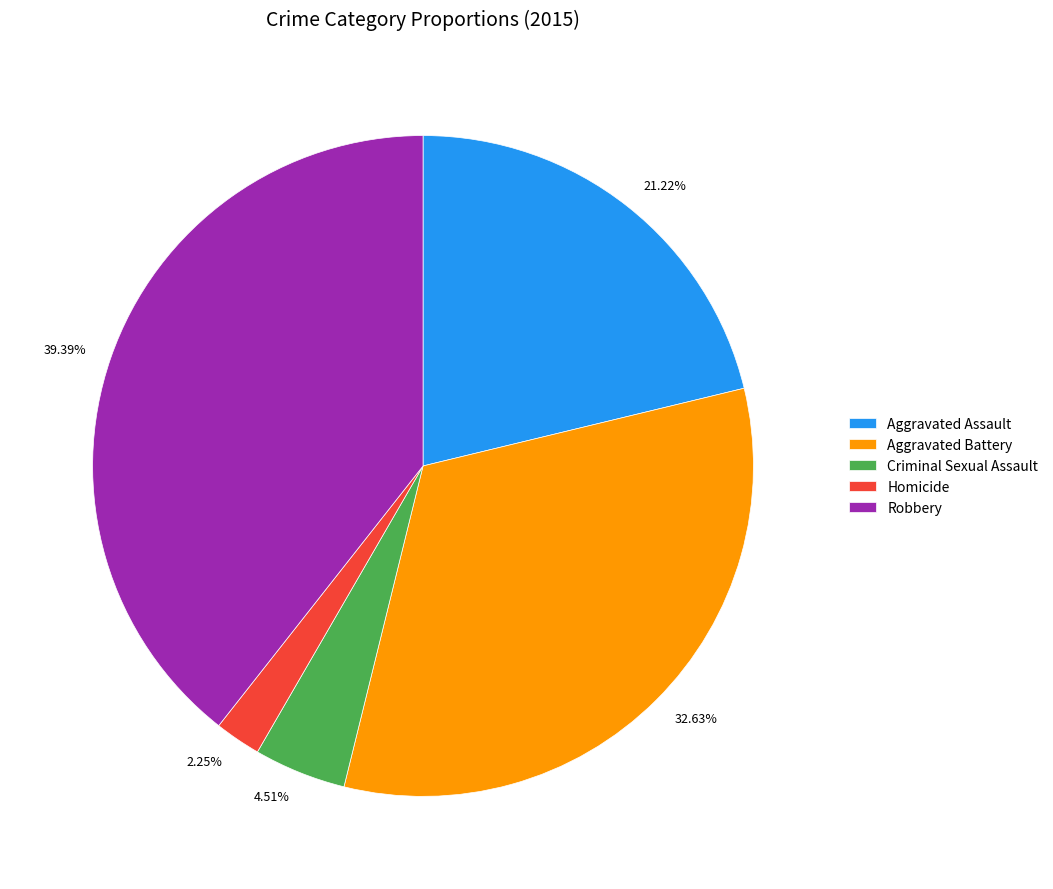

Which slice is the largest?

Robbery